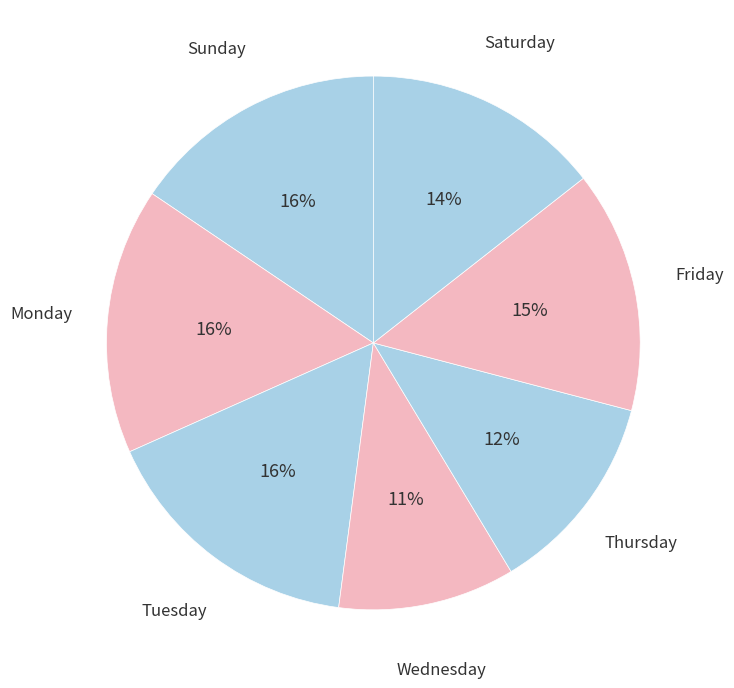

Count the number of slices in the pie.

7